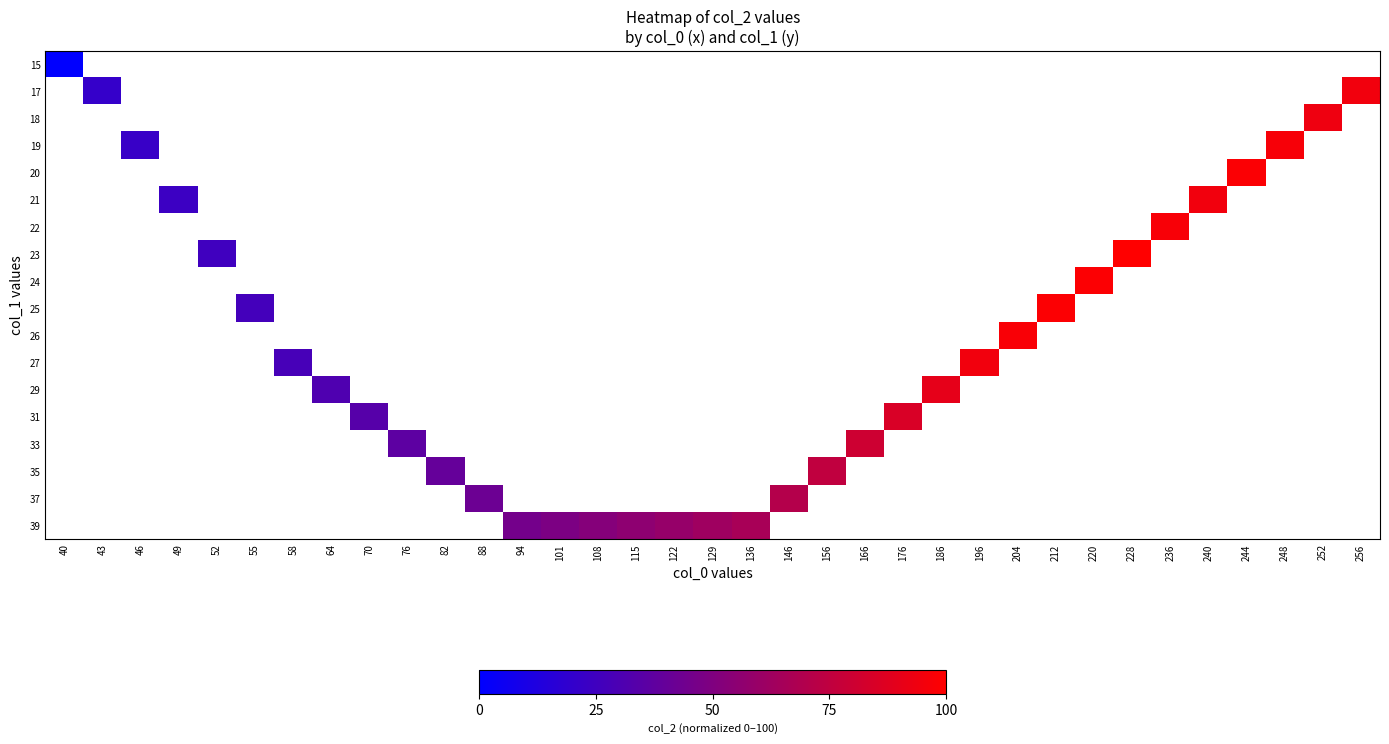

At which label does row_15 reach its peak?

40